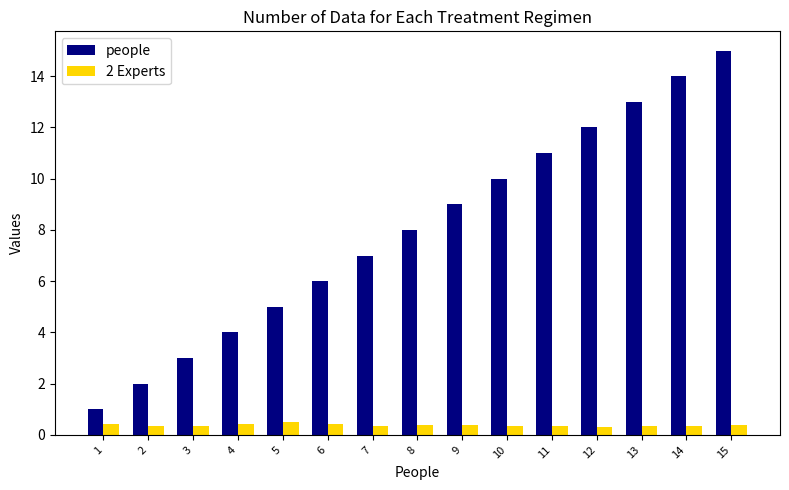

Does the chart contain stacked bars?

No